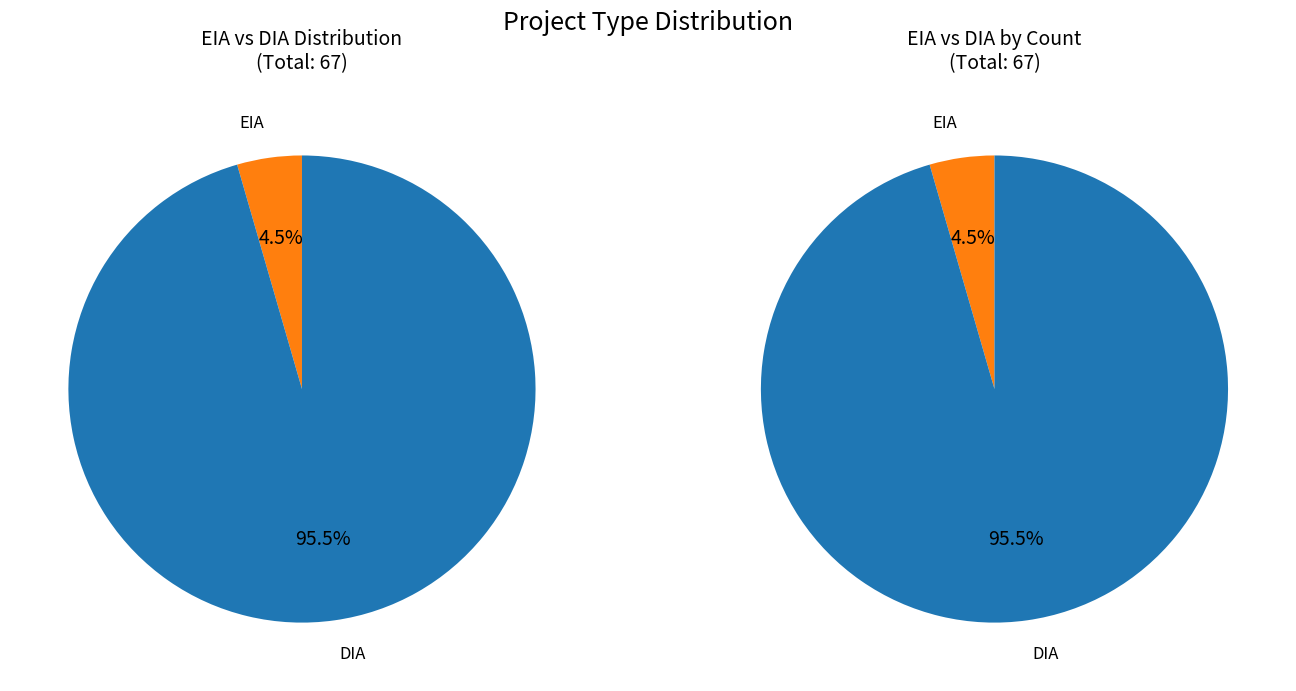

What percentage is the DIA slice, to the nearest percent?

96%